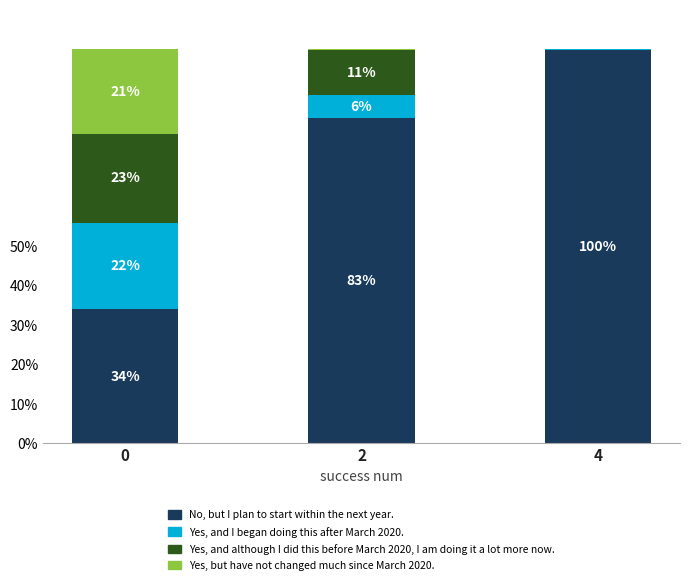

What is the total value across all series at 4?

100.0